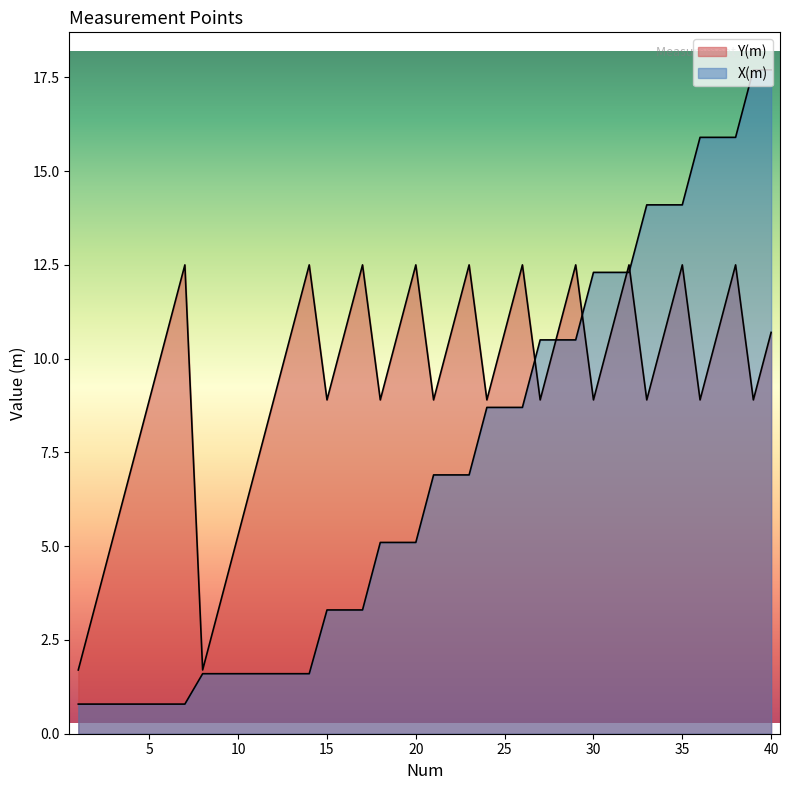

At which label does Y(m) first exceed 8?

5